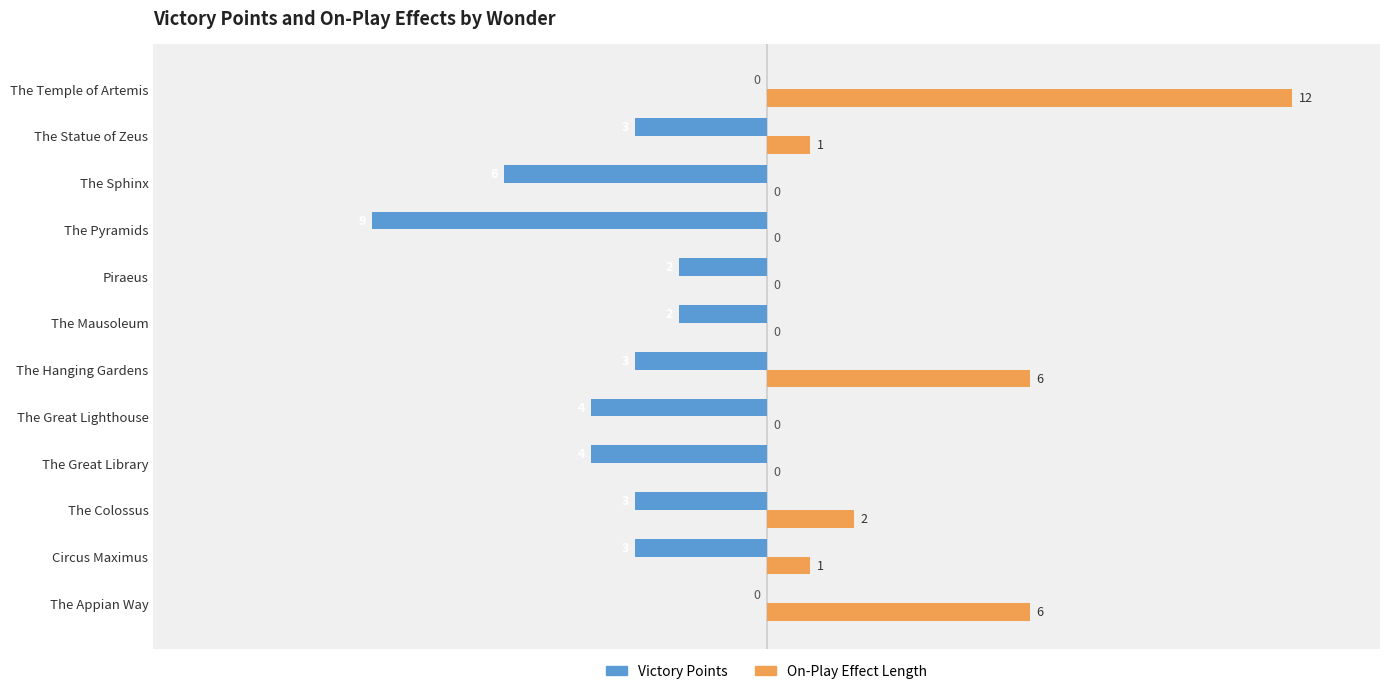

Between The Mausoleum and The Temple of Artemis, which series saw the biggest shift?

On-Play Effect Length